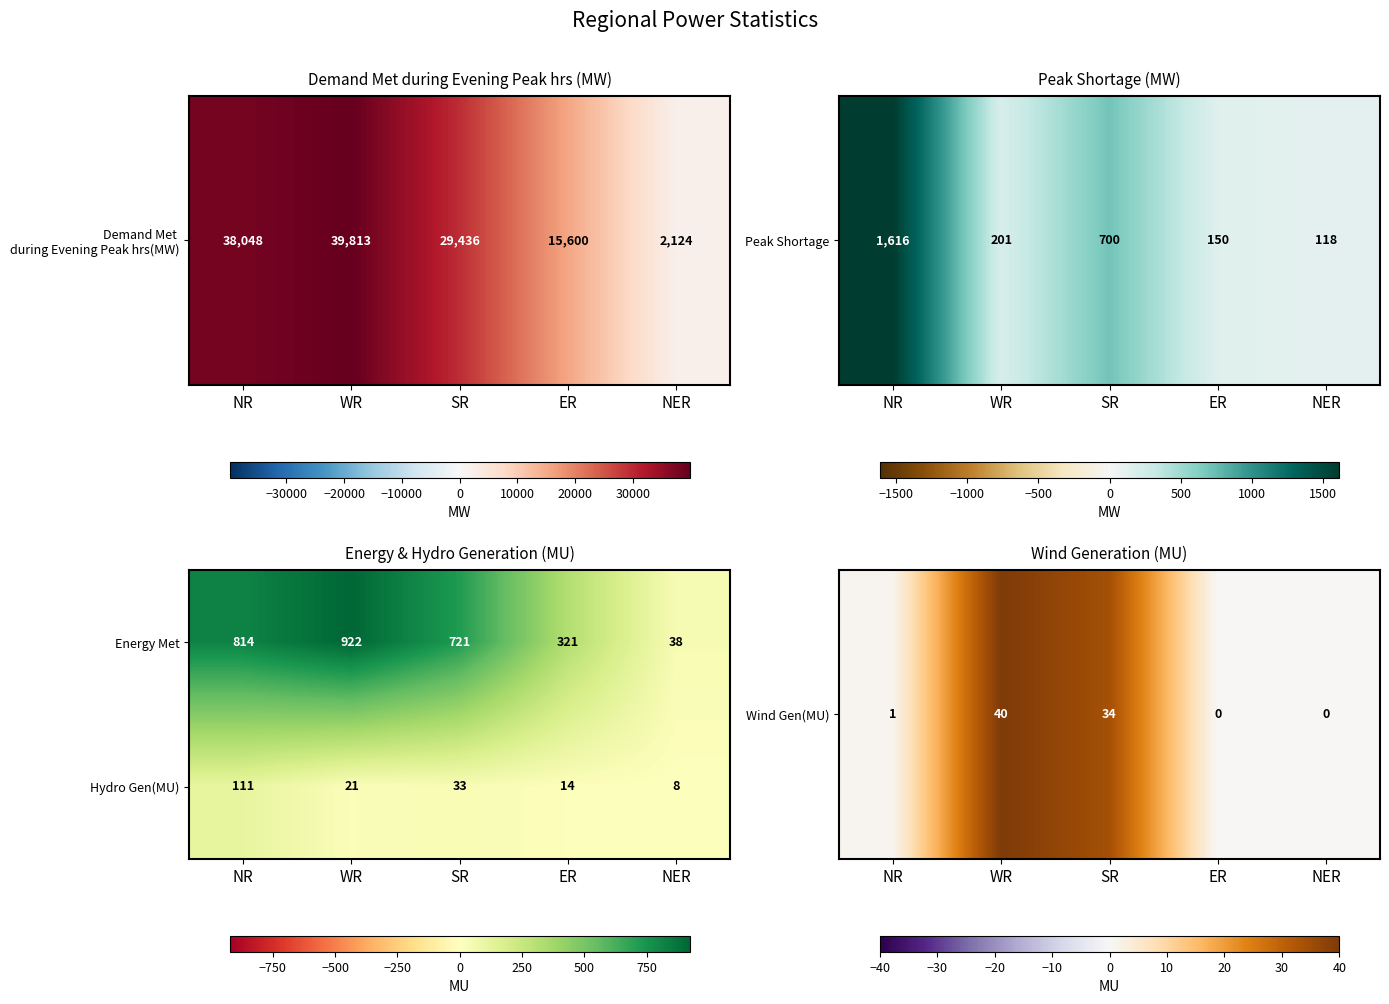

What is the total value across all series at ER?

335